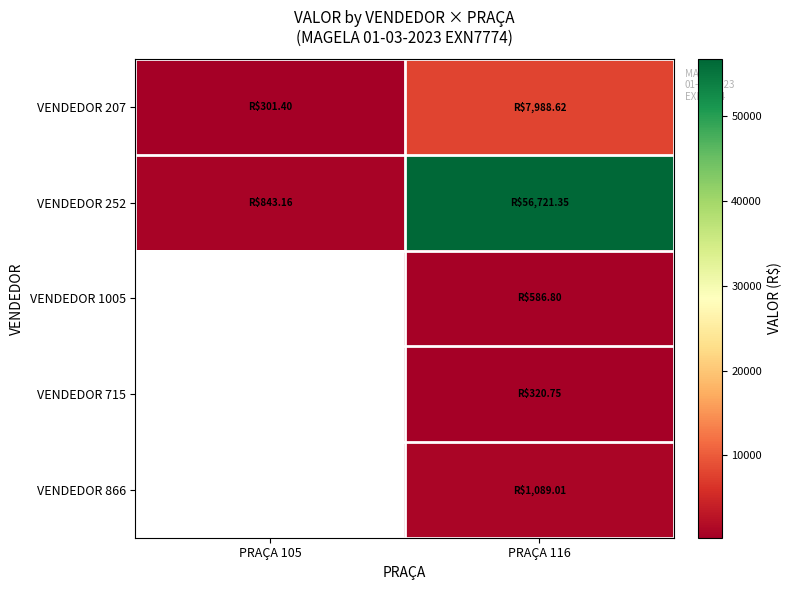

What is the spread (max minus min) of values at PRAÇA 105?

541.8